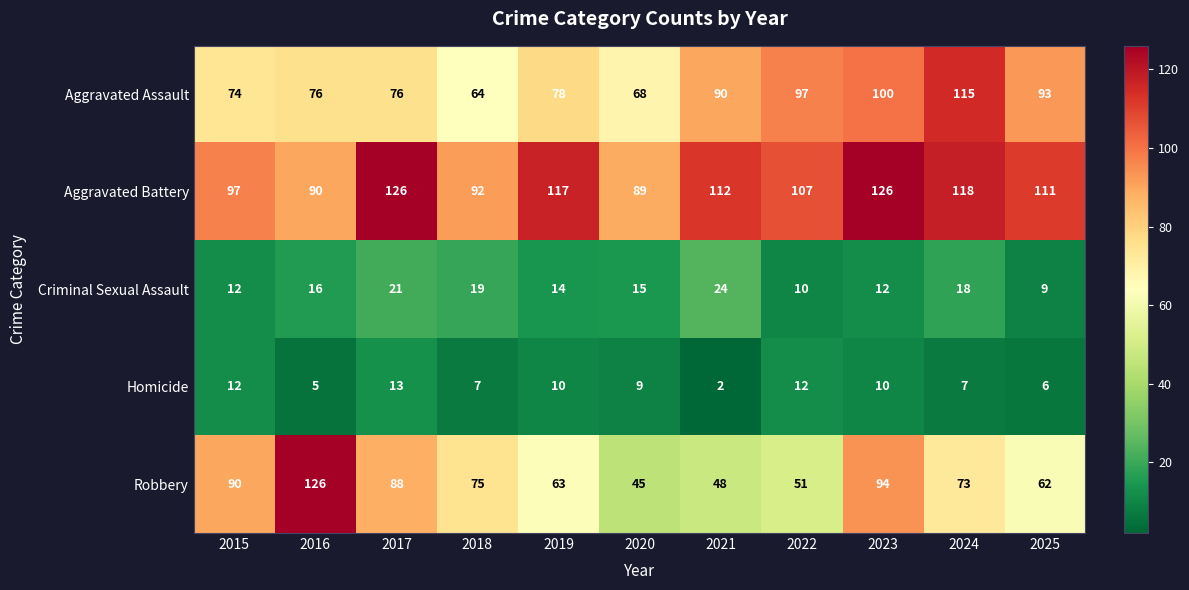

Is it true that Aggravated Battery equals 126 at 2023?

True